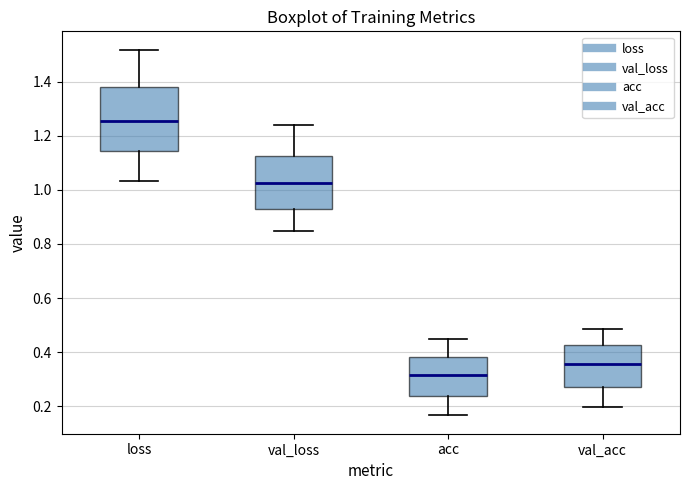

Comparing the boxes themselves (not the whiskers), which one is the tallest?

loss